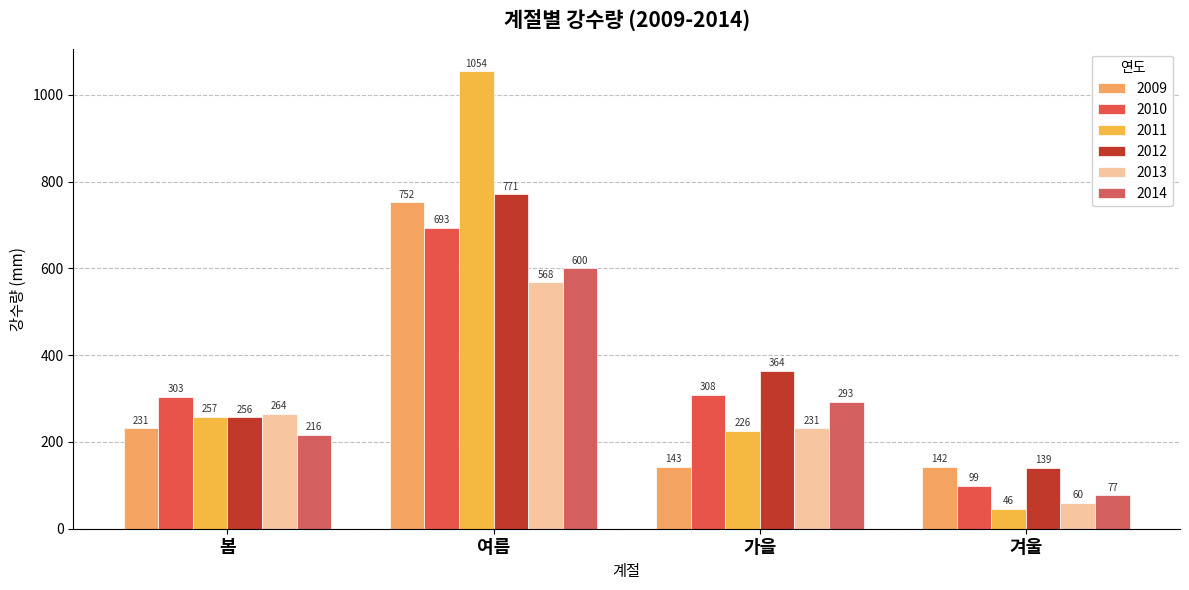

How many bars are there in each group?

6